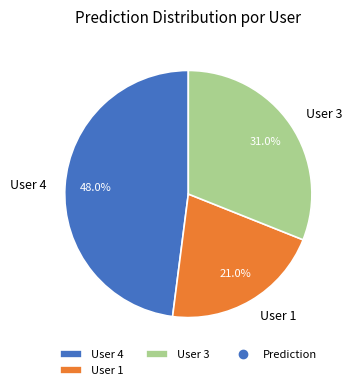

What percentage is the User 3 slice, to the nearest percent?

31%